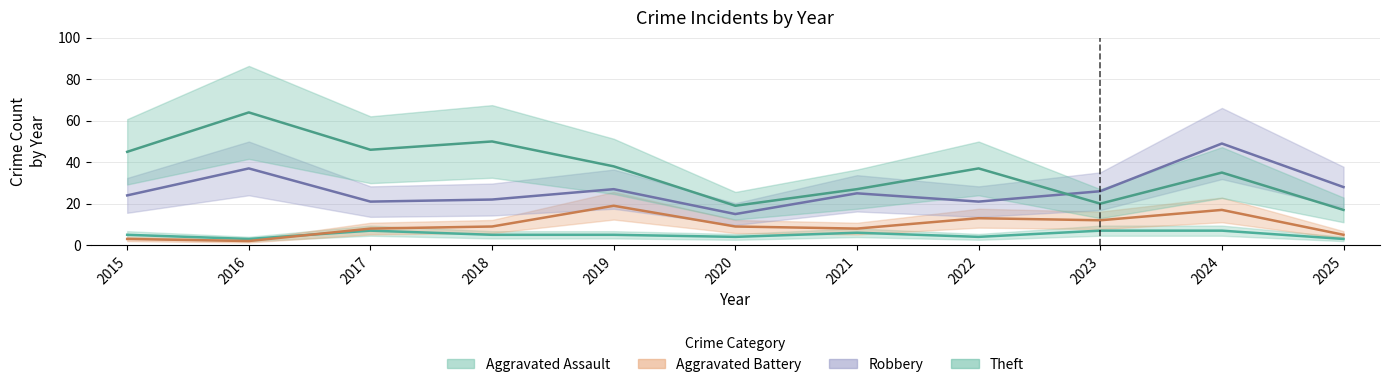

Is the value of Aggravated Assault at 2020 greater than the value of Aggravated Battery at 2018?

No